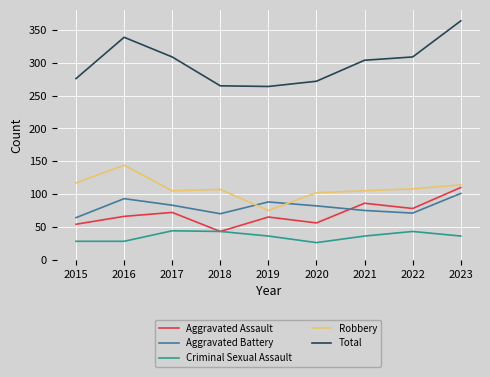

Count the number of data series in this chart.

5